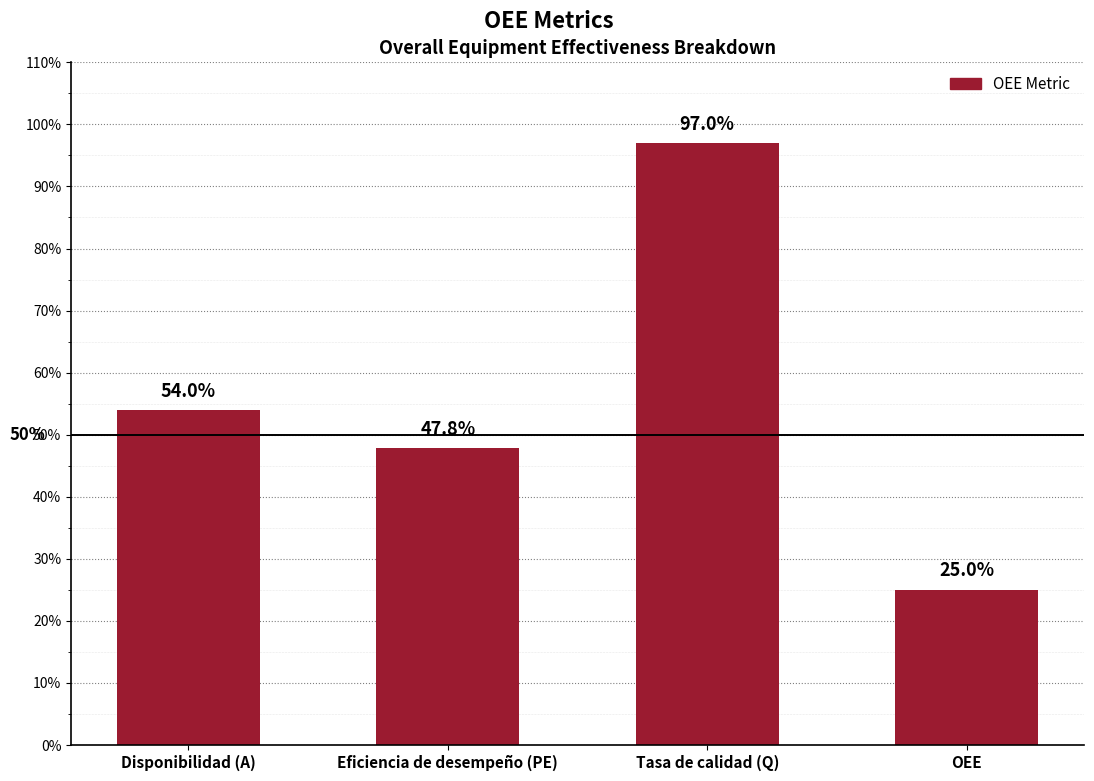

What is the minimum value shown in the chart?

0.3